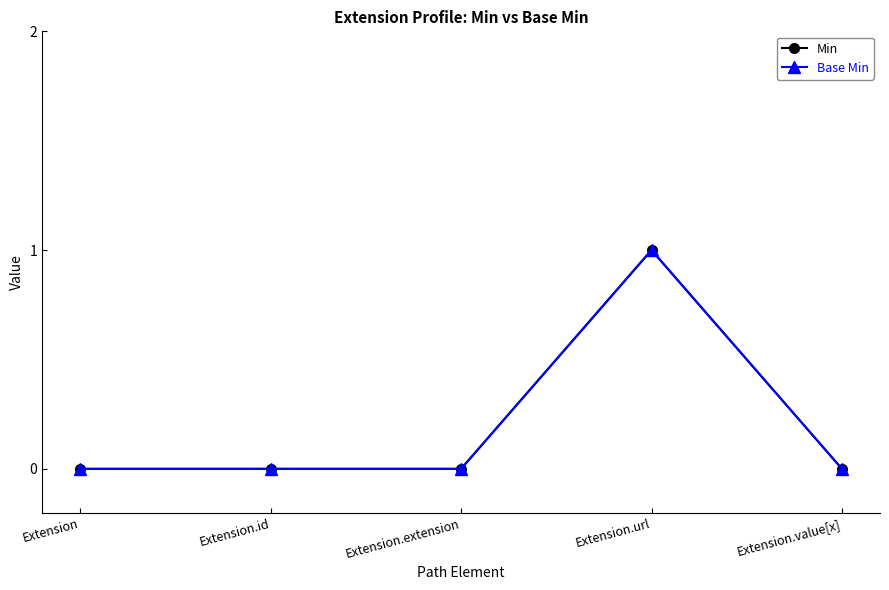

Reading left to right, list all the values displayed in this chart.

Min: Extension=0	Extension.id=0	Extension.extension=0	Extension.url=1	Extension.value[x]=0
Base Min: Extension=0	Extension.id=0	Extension.extension=0	Extension.url=1	Extension.value[x]=0